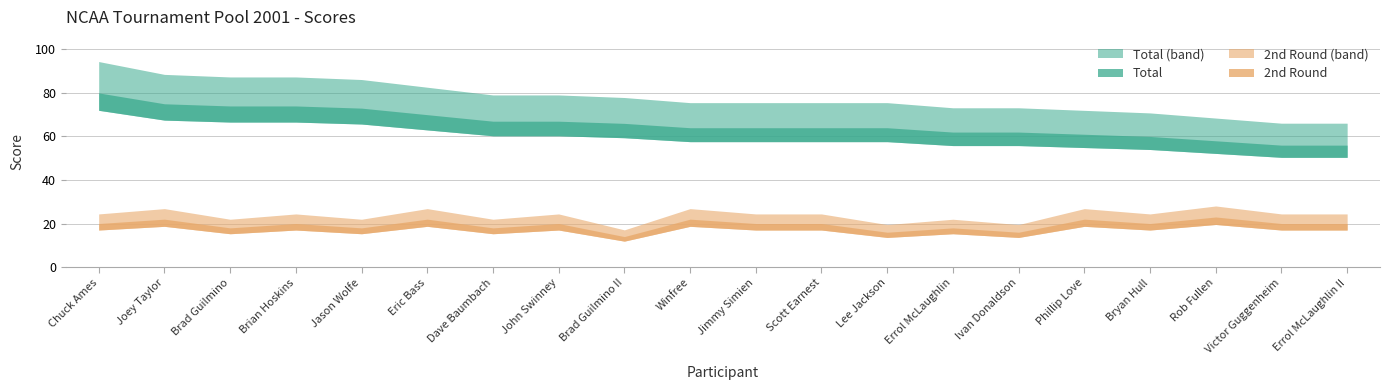

What is the difference between the second highest and minimum values in the Total series?

19